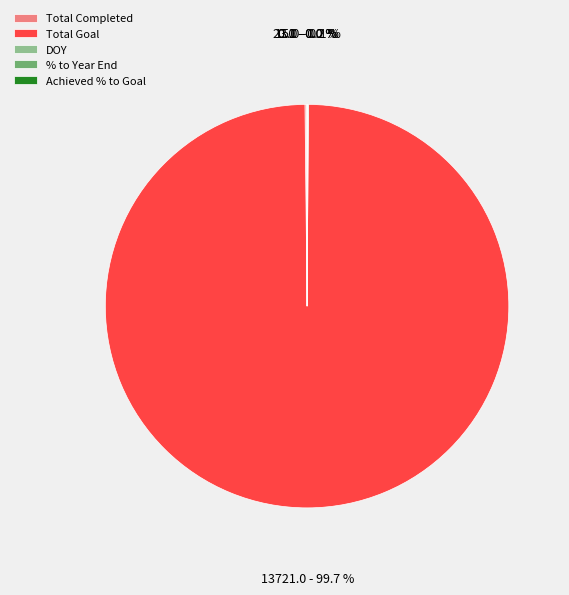

How much of the chart is everything except Total Goal?

0.3%